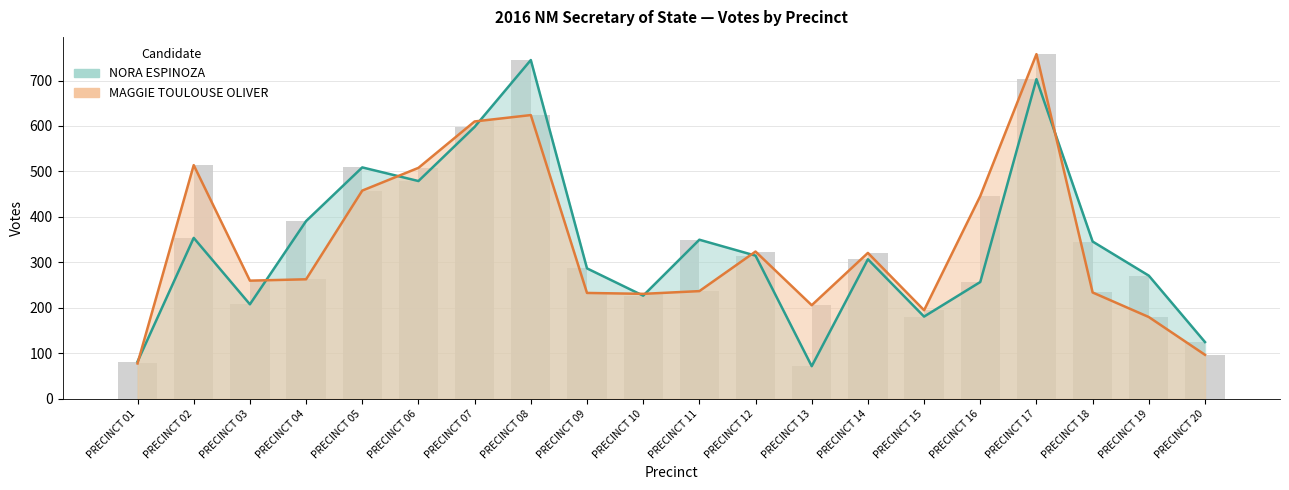

Does the chart contain stacked bars?

No